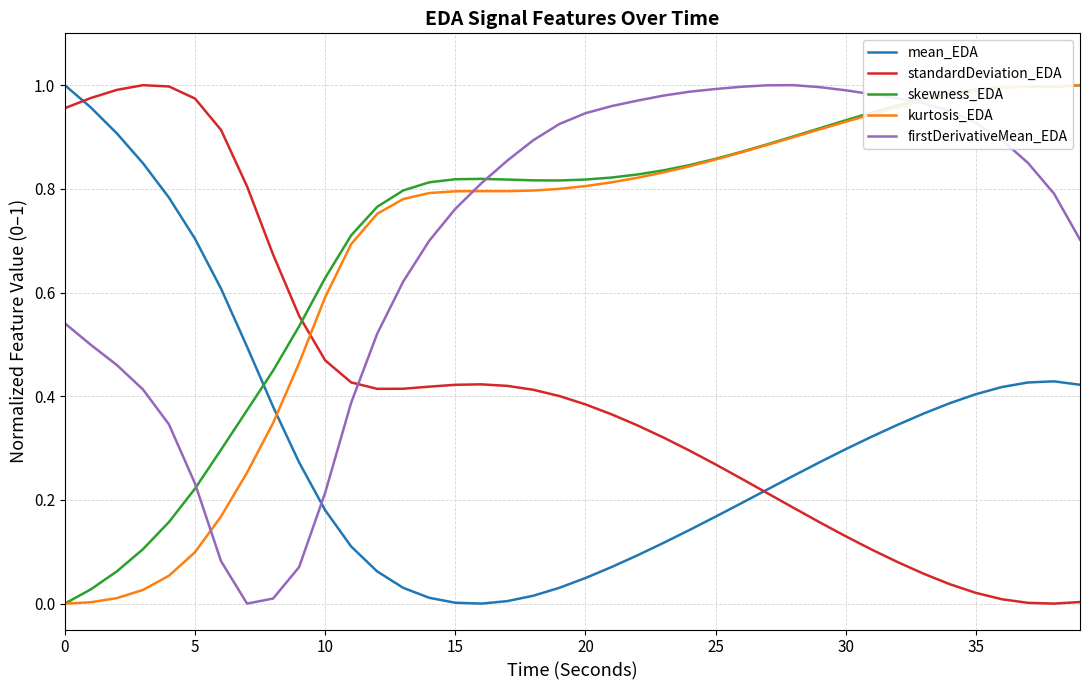

Does the chart have visible grid lines?

Yes